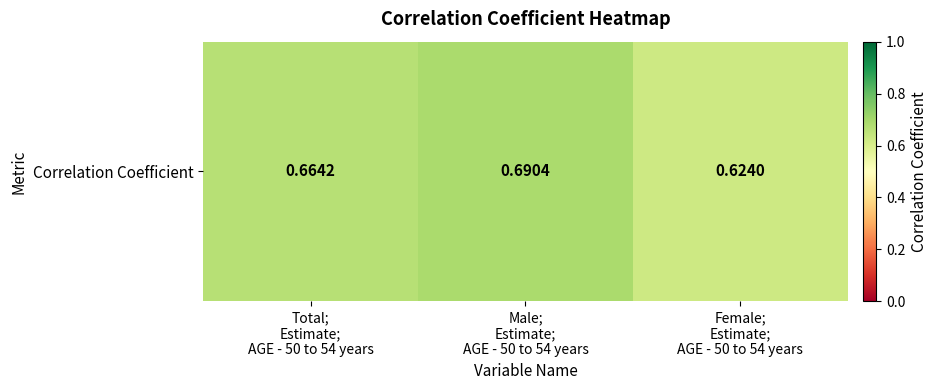

What is the minimum value shown in the chart?

0.6